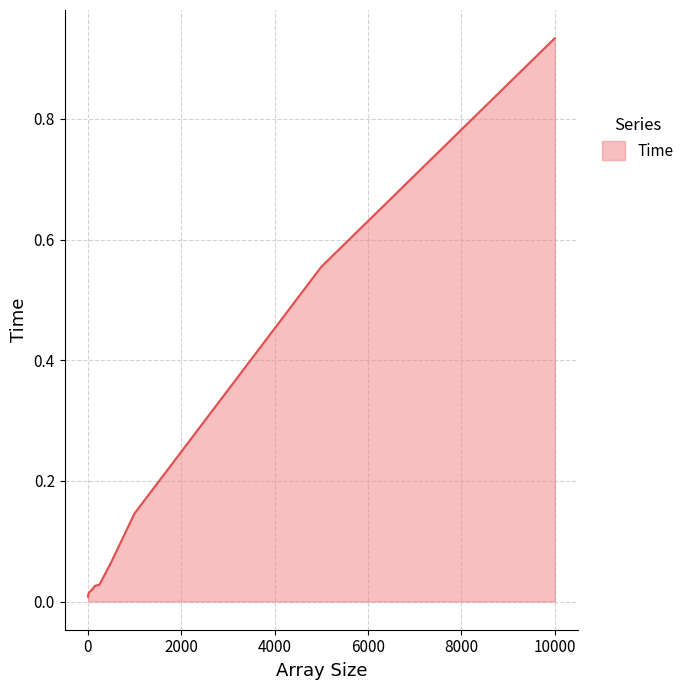

Rank the categories by value from lowest to highest.

5, 10, 25, 65, 85, 100, 150, 250, 500, 1000, 5000, 10000